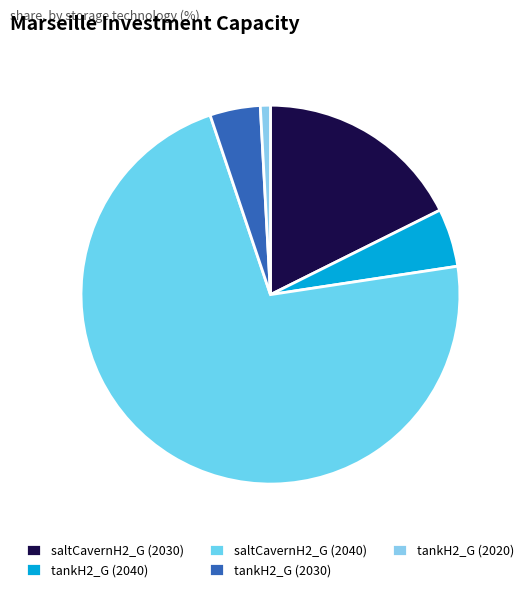

To the nearest percent, what percentage of the pie is tankH2_G (2040)?

5%